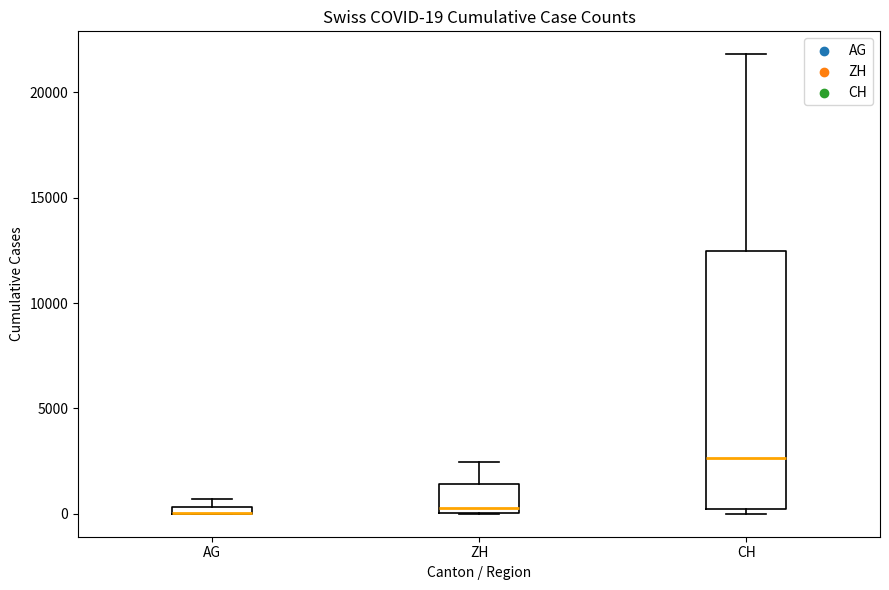

Which box is the tallest, from its lower edge to its upper edge?

CH